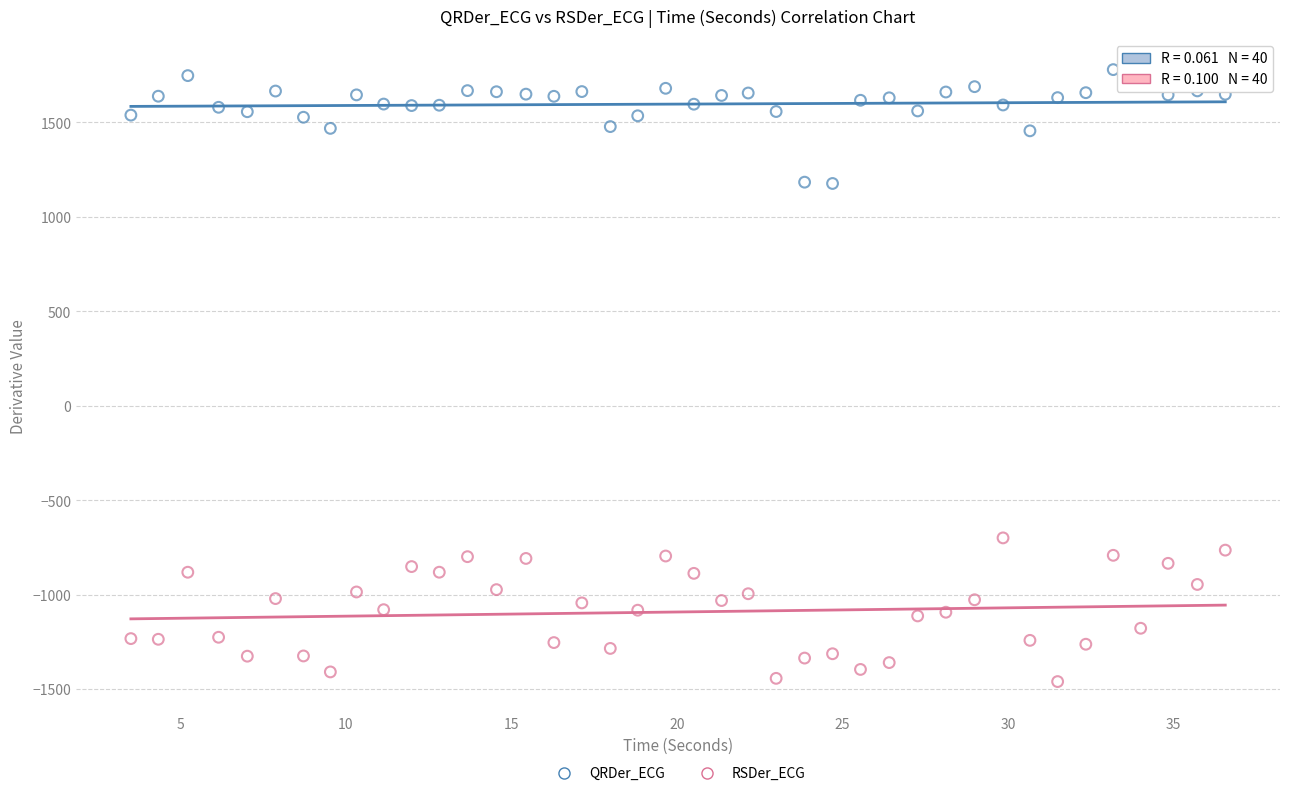

Which series has the widest spread of Y values?

RSDer_ECG